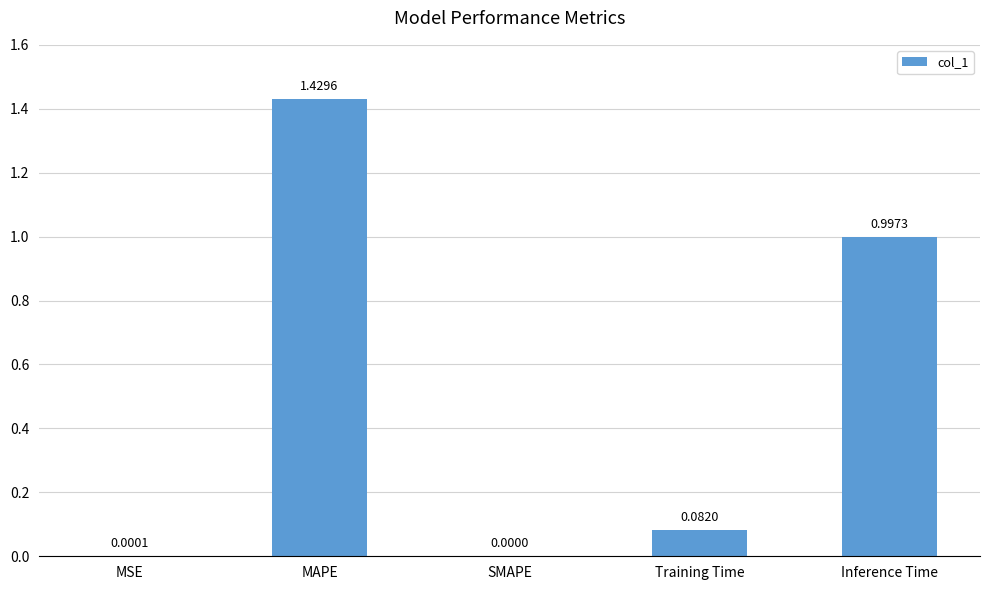

What is the average value?

0.5